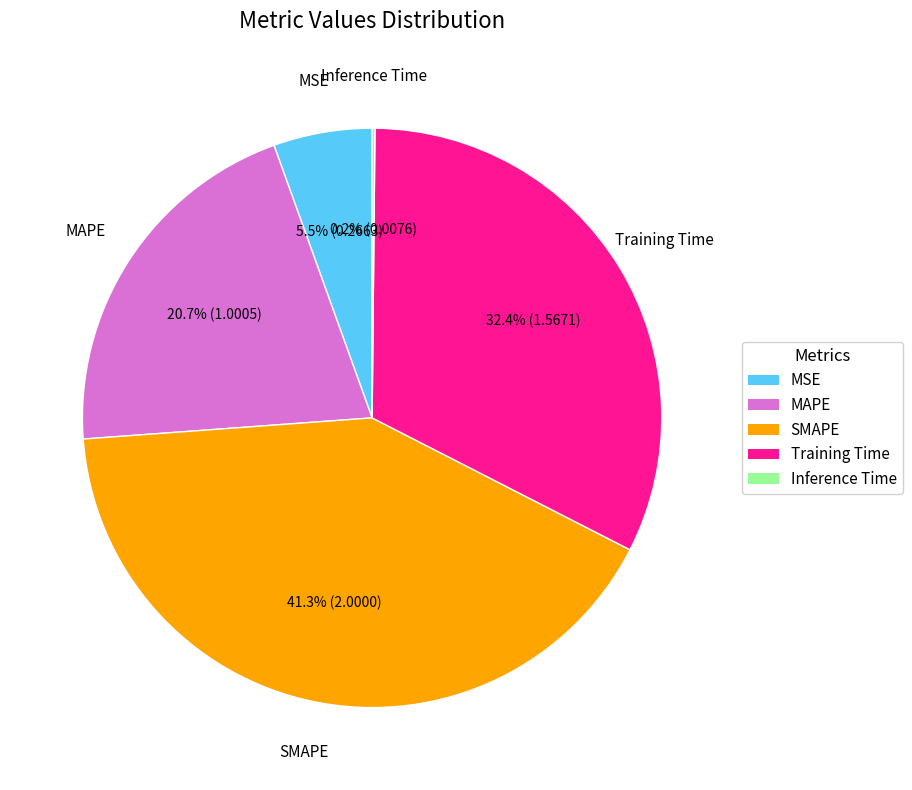

Does any single category account for the majority?

No